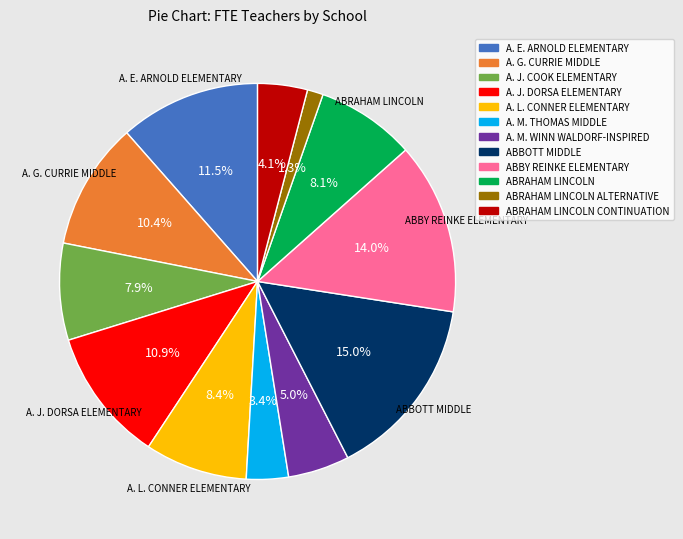

Does any single category account for the majority?

No